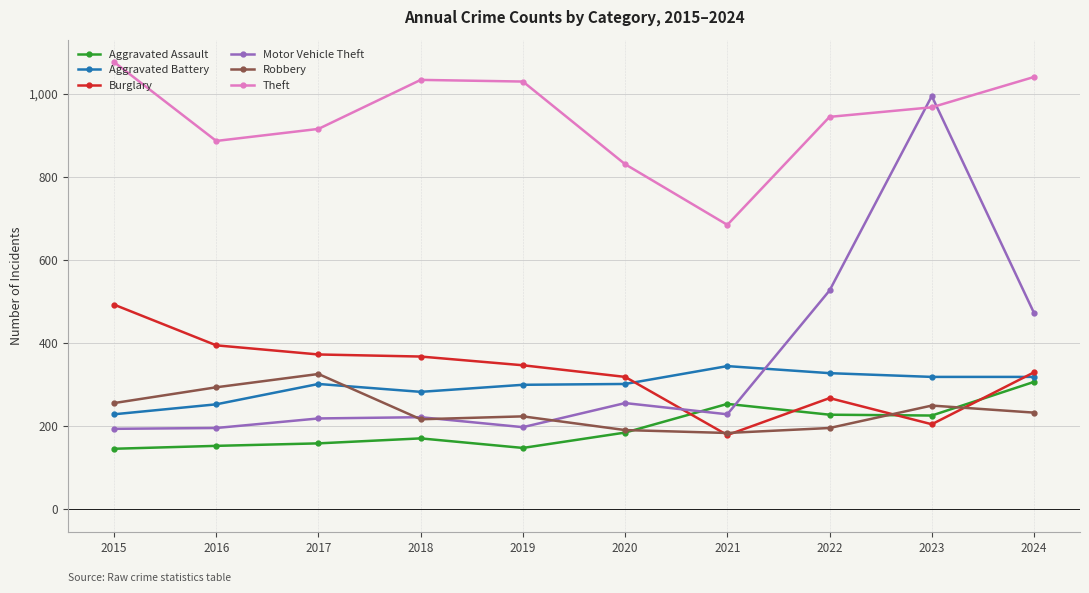

True or false: Theft and Aggravated Battery intersect in this chart.

False